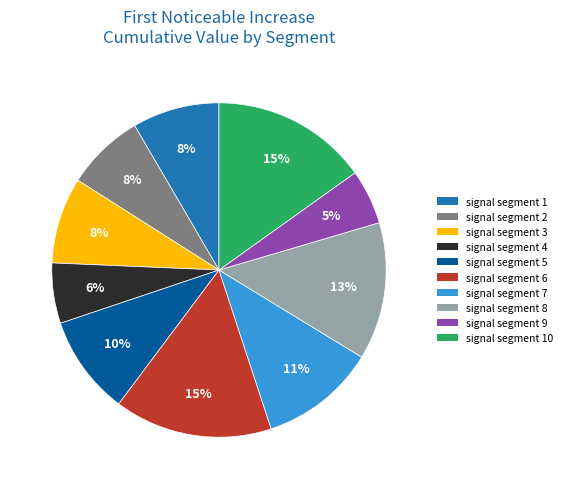

Is there a majority slice in this chart?

No